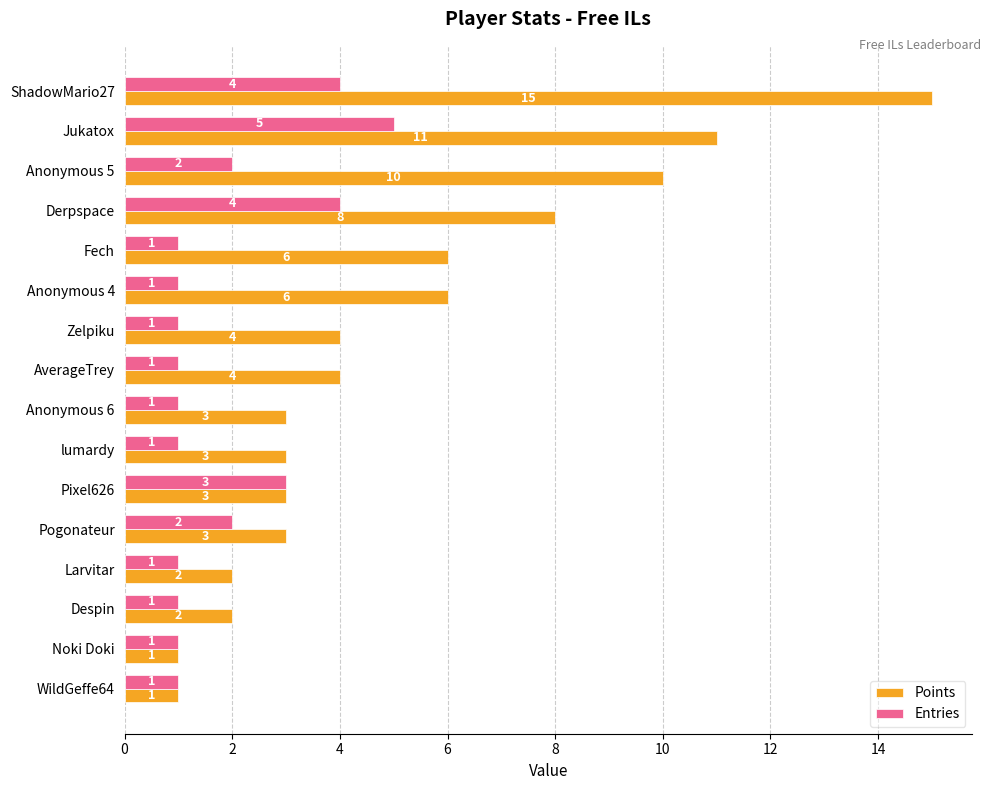

Which series has the widest spread of values?

Points